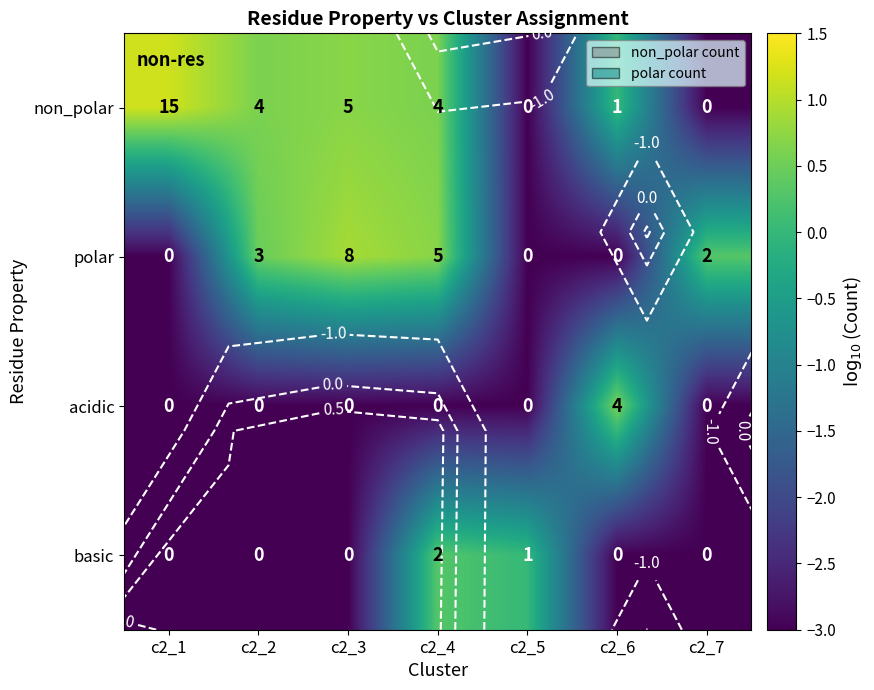

Which series has the largest total across all categories?

non_polar